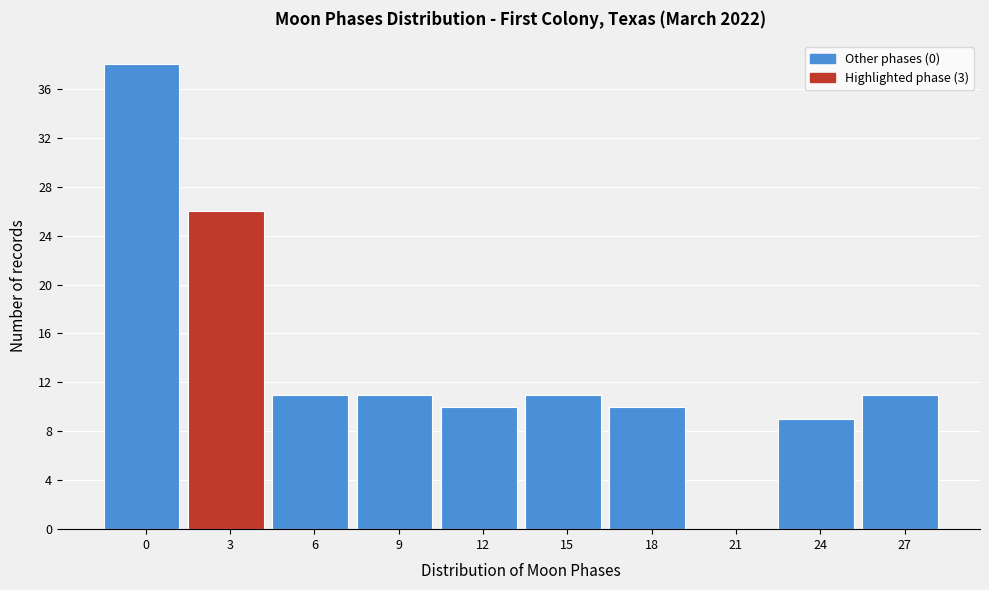

Reading right to left, transcribe all the data shown in this chart.

27=11	24=9	21=0	18=10	15=11	12=10	9=11	6=11	3=26	0=38